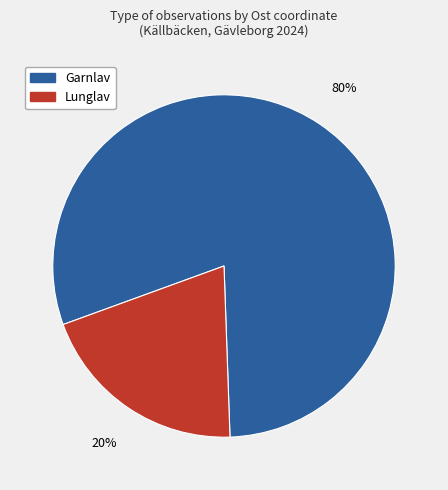

Which slice is the smallest?

Lunglav